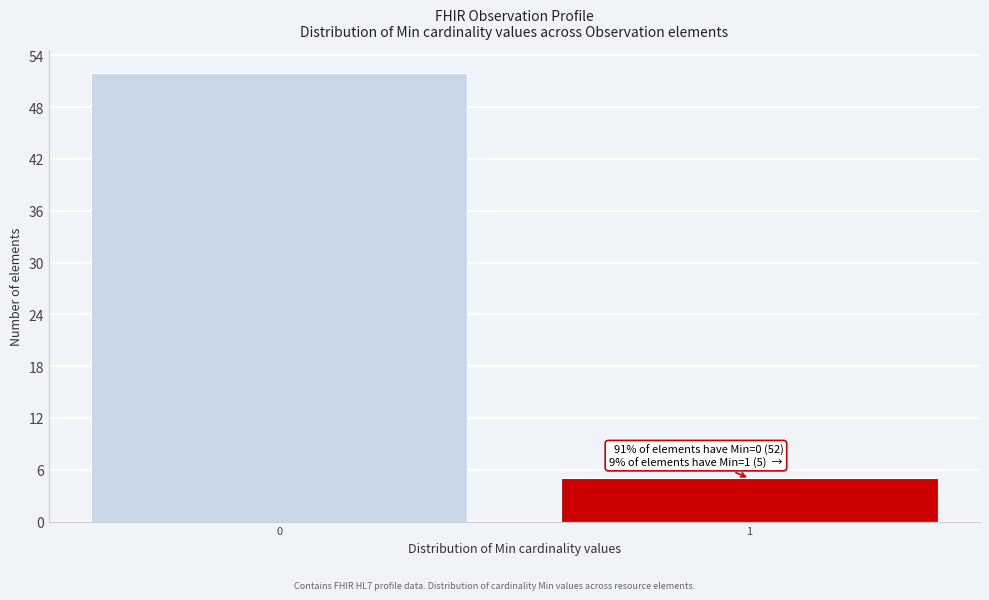

Reading right to left, transcribe all the data shown in this chart.

5	52